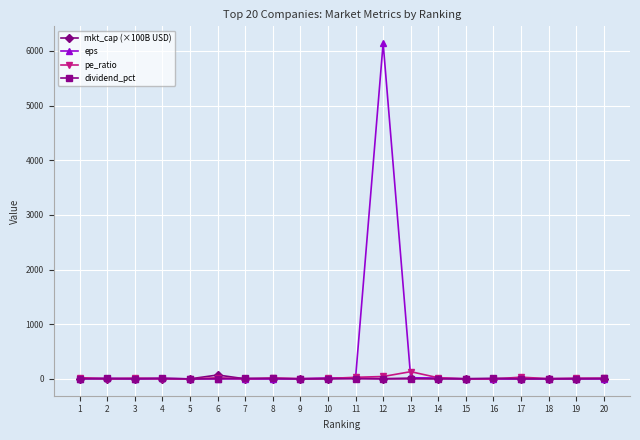

Which series has the largest range (max minus min)?

eps